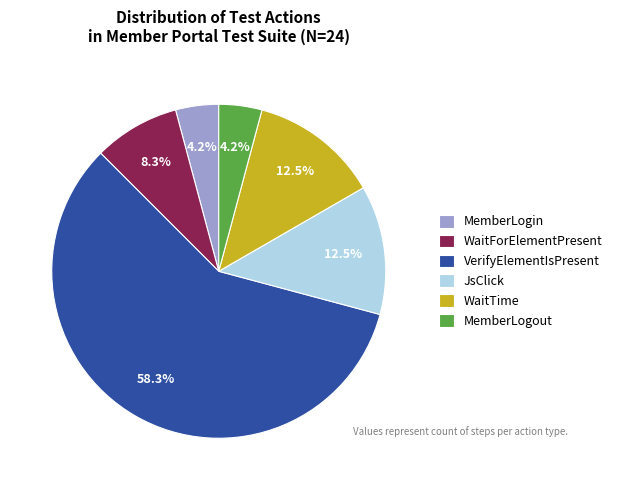

Approximately how many times larger is the value at MemberLogout compared to WaitForElementPresent?

0.5